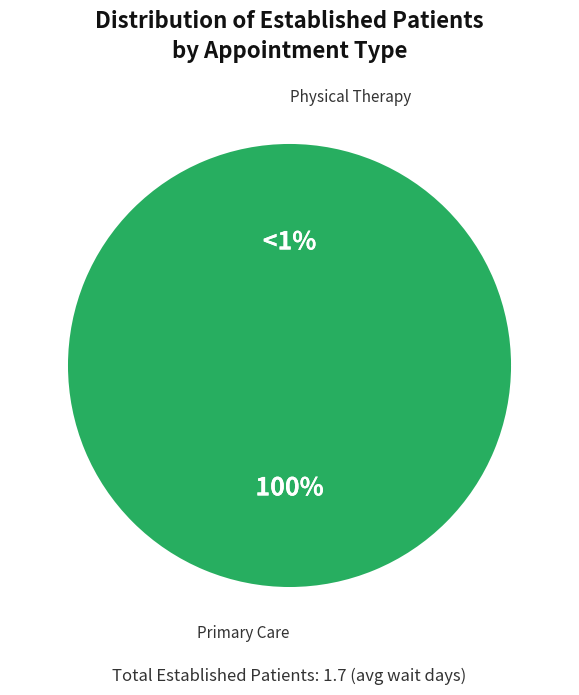

Is it true that PHYSICAL THERAPY is 0% of the pie?

True